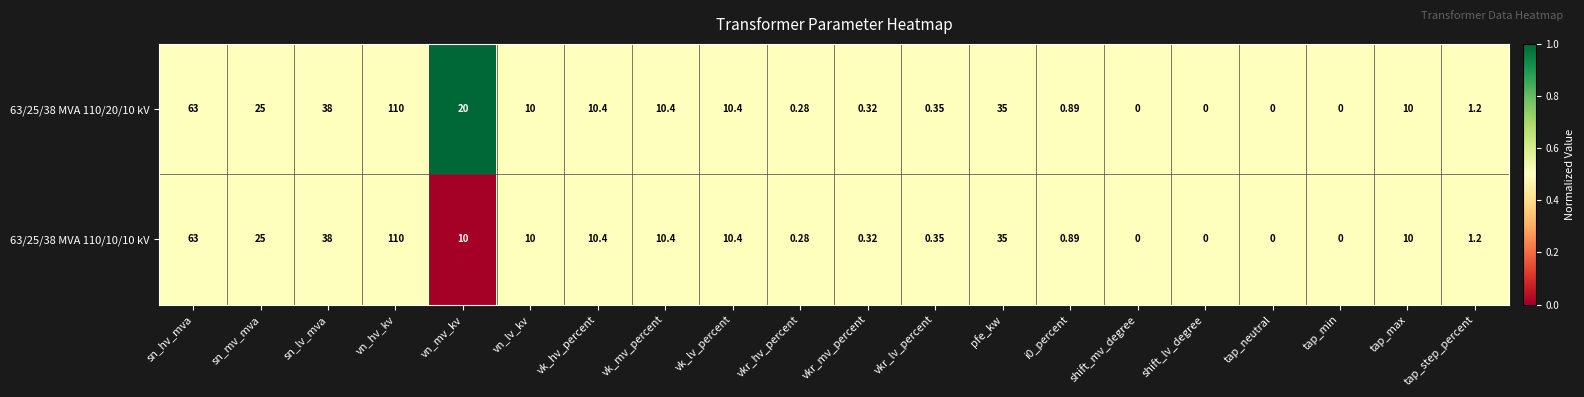

At which label is 63/25/38 MVA 110/10/10 kV closest to 55?

sn_hv_mva